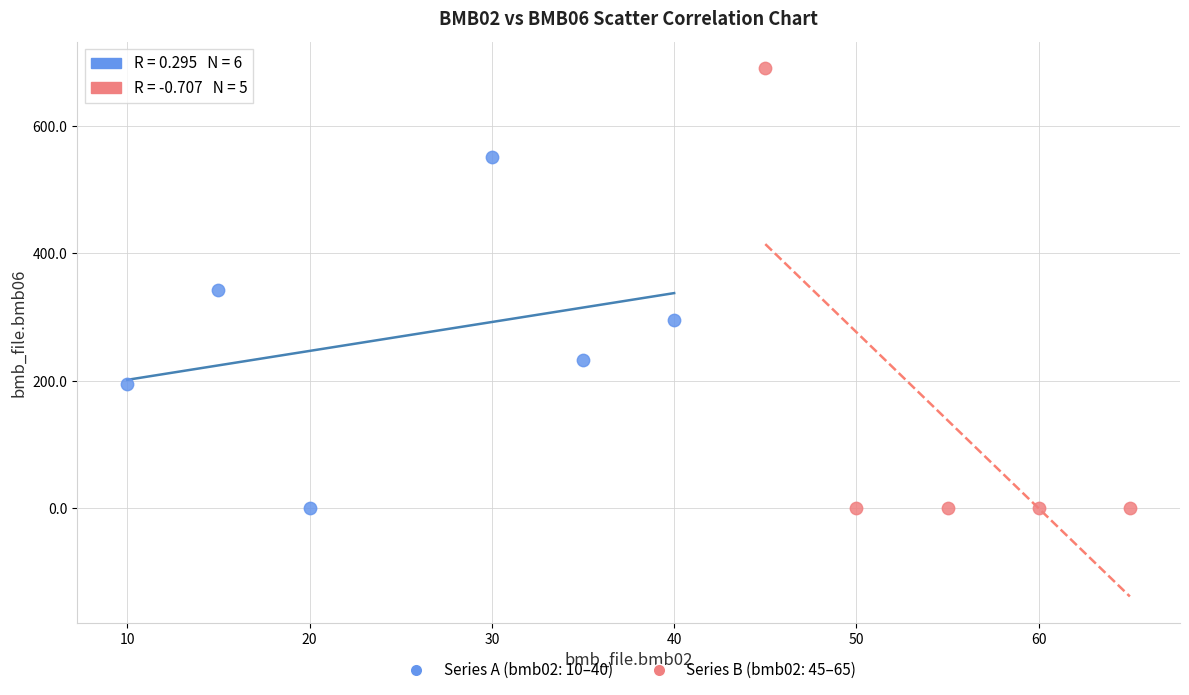

What are all the series names shown in the legend?

Series A (bmb02: 10–40), Series B (bmb02: 45–65)